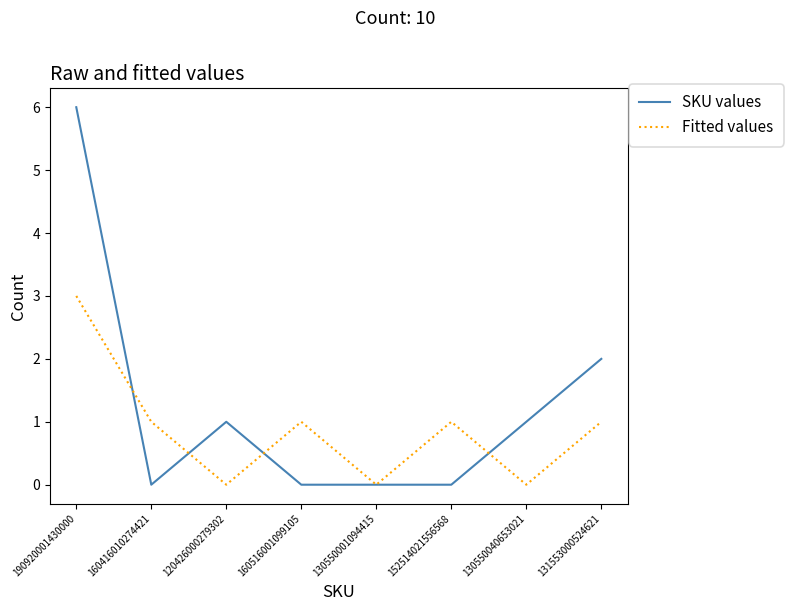

Between 190920001430000 and 130550040653021, which series saw the biggest shift?

SKU values